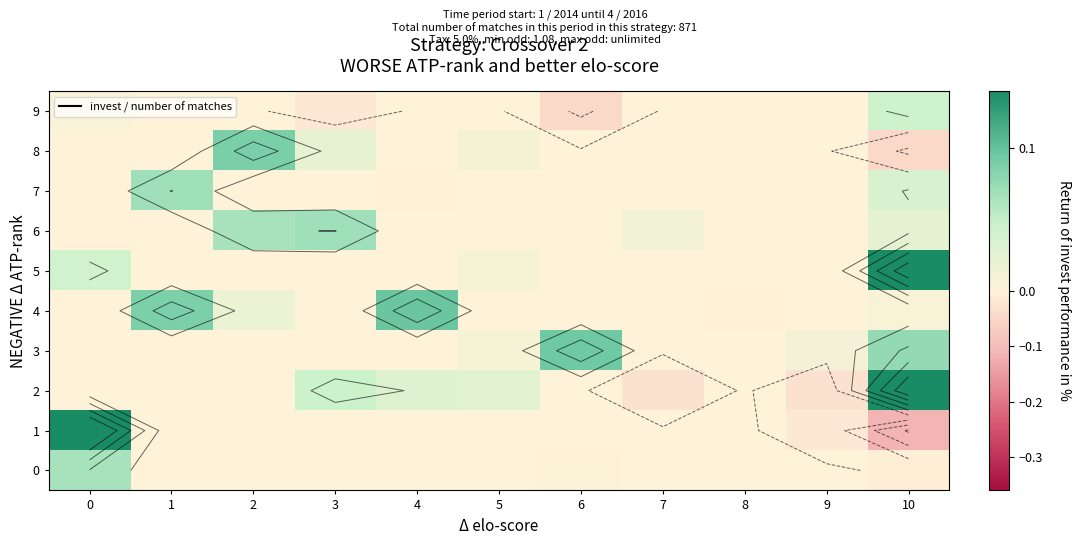

How many values in the 1 series are below 0?

2